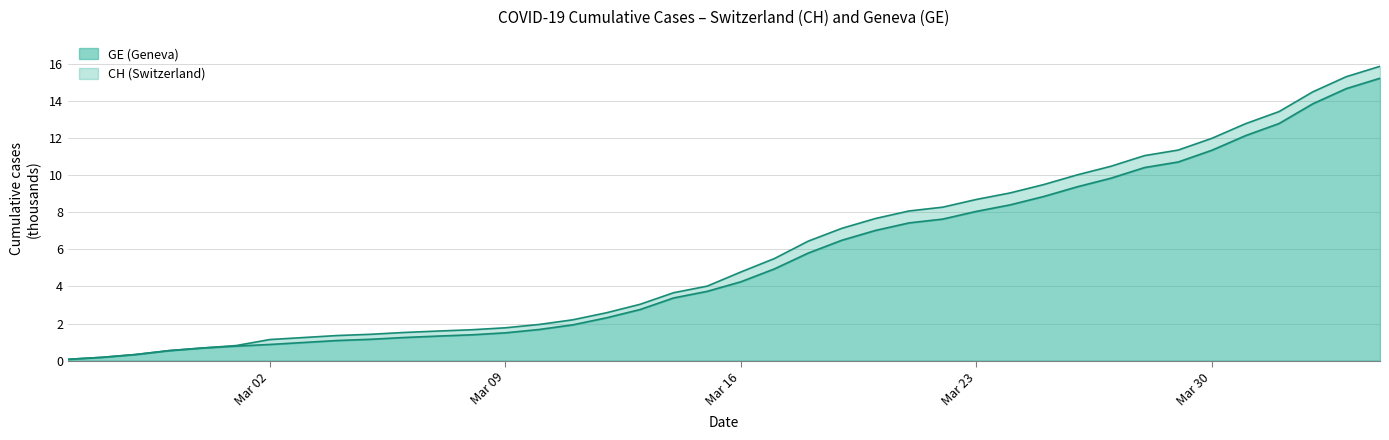

Which series has the largest total across all categories?

CH